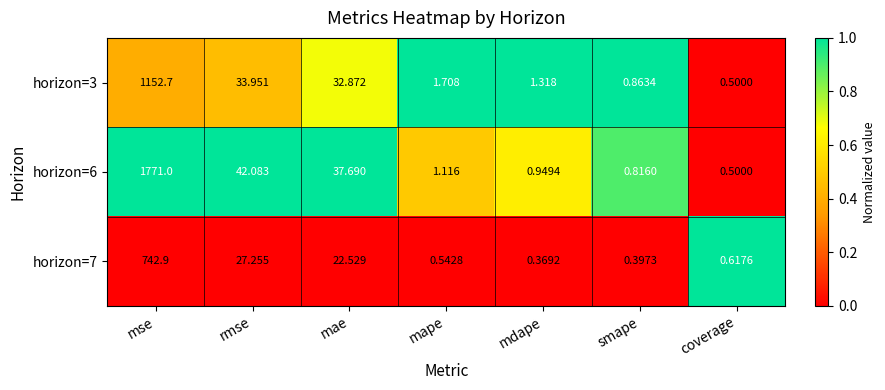

Rank the series at smape from highest to lowest value.

horizon=3, horizon=6, horizon=7